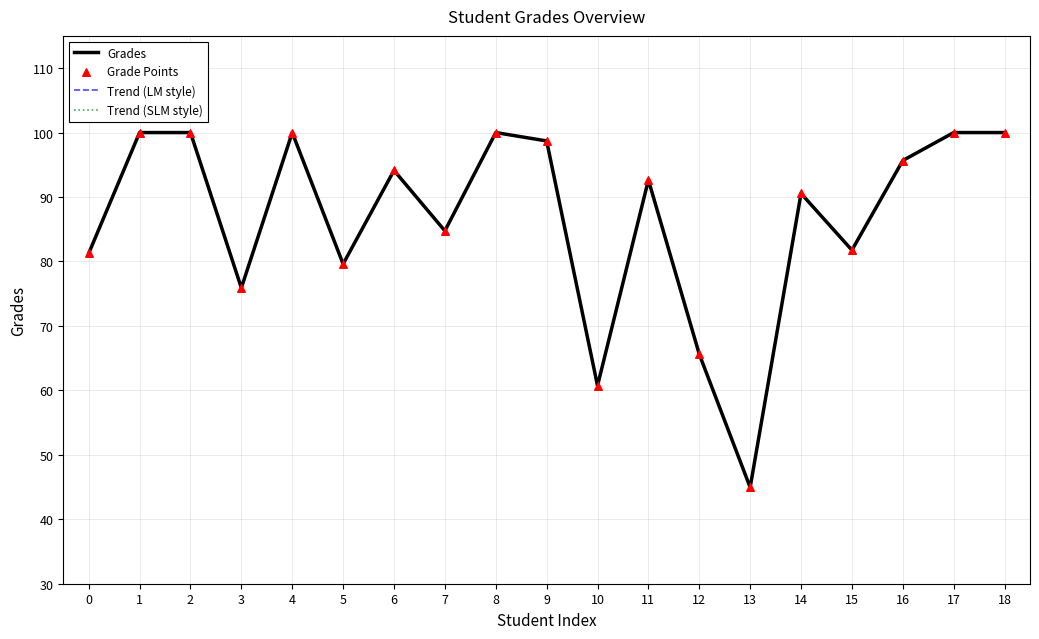

At how many categories does at least one series exceed 82?

12